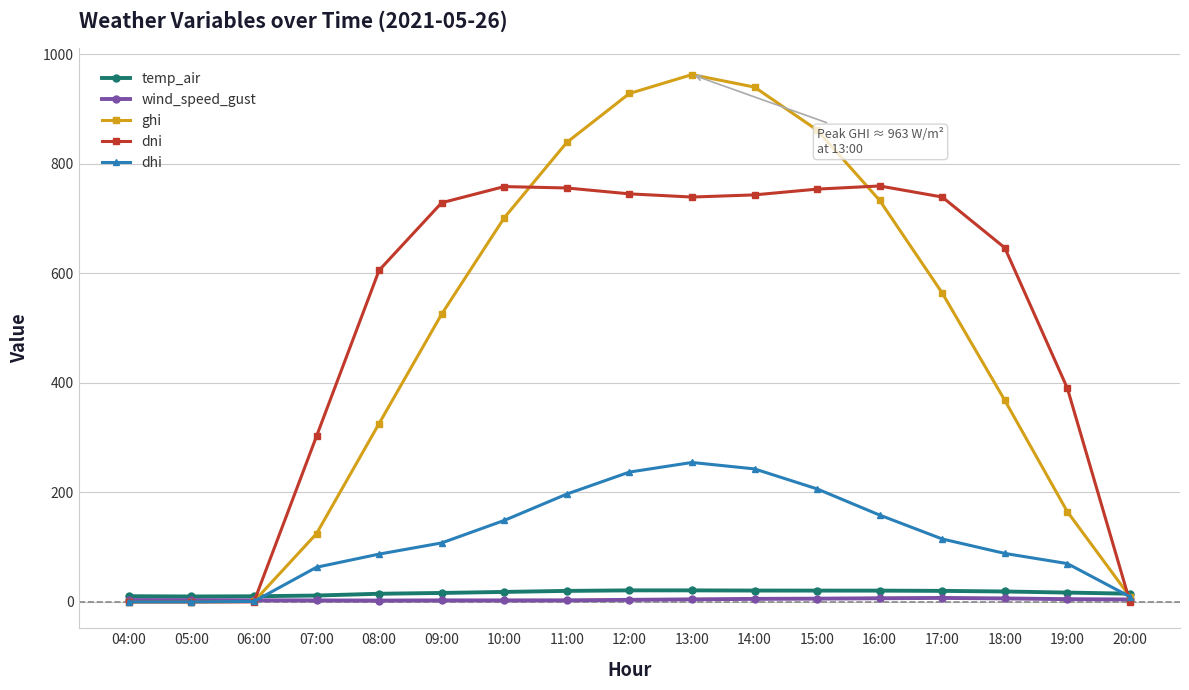

Between 14:00 and 20:00, which series saw the biggest shift?

ghi